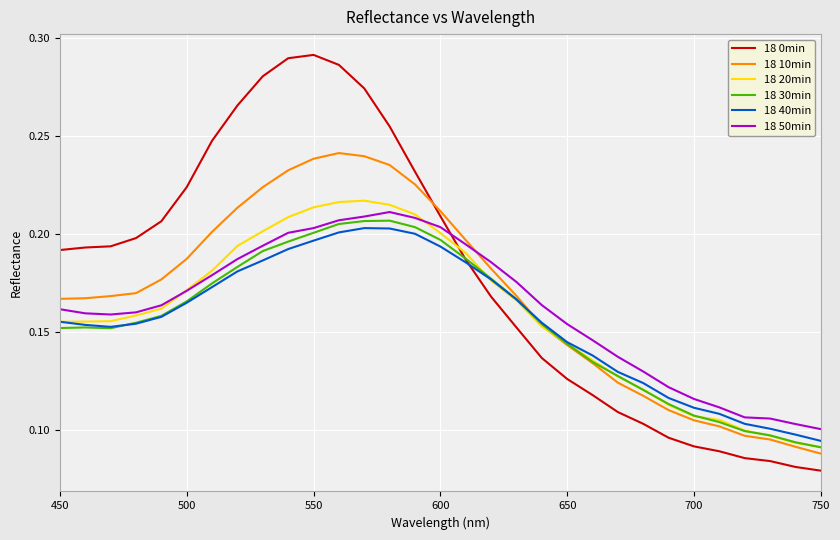

Which series has the largest total across all categories?

18 0min